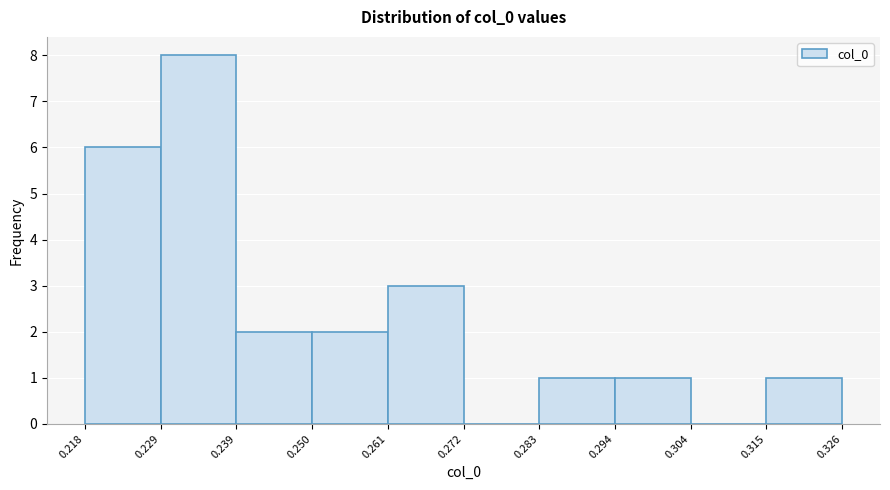

Which range on the x-axis has the tallest bar?

0.229 to 0.239